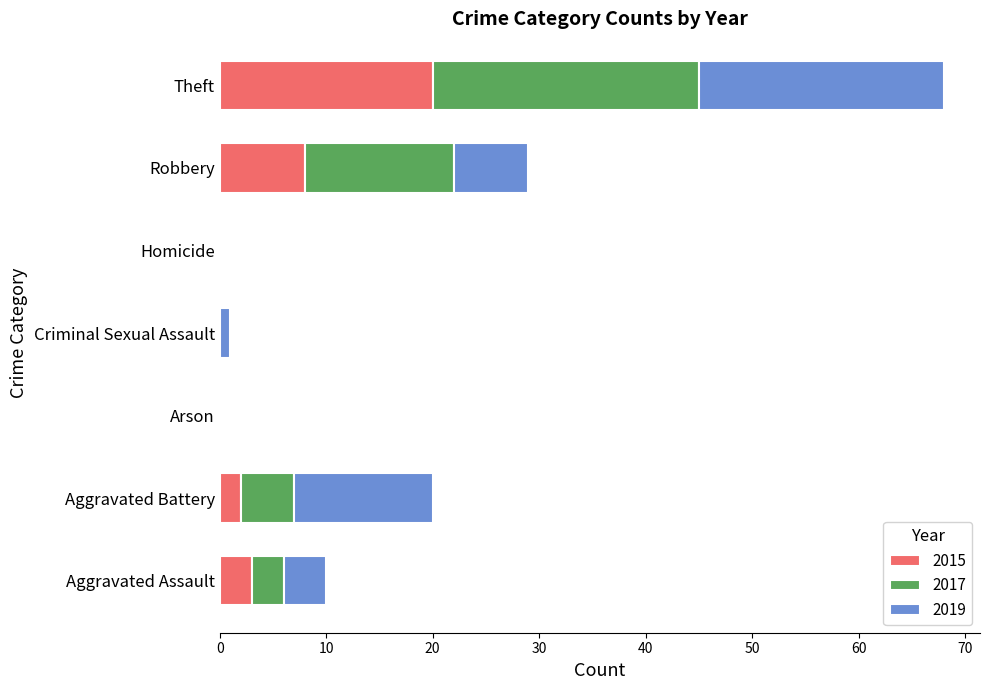

At which label does 2015 reach its peak?

Theft